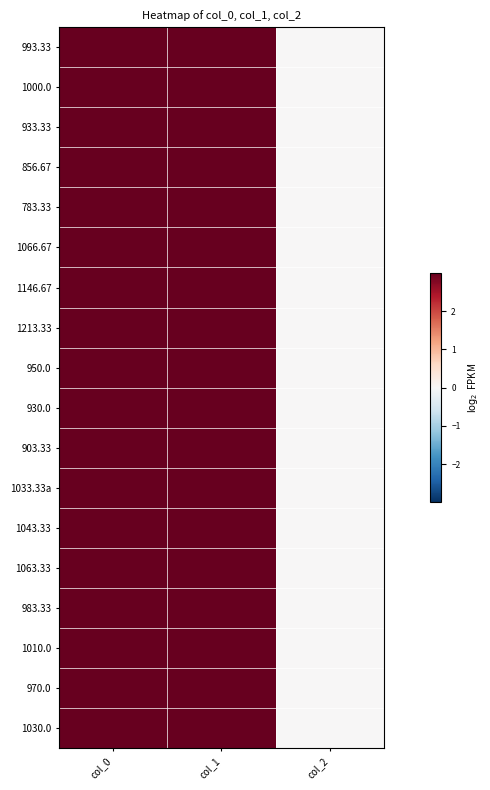

Reading left to right, transcribe all the data shown in this chart.

993.33: col_0=3.0	col_1=3.0	col_2=0.0
1000.0: col_0=3.0	col_1=3.0	col_2=0.0
933.33: col_0=3.0	col_1=3.0	col_2=0.0
856.67: col_0=3.0	col_1=3.0	col_2=0.0
783.33: col_0=3.0	col_1=3.0	col_2=0.0
1066.67: col_0=3.0	col_1=3.0	col_2=0.0
1146.67: col_0=3.0	col_1=3.0	col_2=0.0
1213.33: col_0=3.0	col_1=3.0	col_2=0.0
950.0: col_0=3.0	col_1=3.0	col_2=0.0
930.0: col_0=3.0	col_1=3.0	col_2=0.0
903.33: col_0=3.0	col_1=3.0	col_2=0.0
1033.33a: col_0=3.0	col_1=3.0	col_2=0.0
1043.33: col_0=3.0	col_1=3.0	col_2=0.0
1063.33: col_0=3.0	col_1=3.0	col_2=0.0
983.33: col_0=3.0	col_1=3.0	col_2=0.0
1010.0: col_0=3.0	col_1=3.0	col_2=0.0
970.0: col_0=3.0	col_1=3.0	col_2=0.0
1030.0: col_0=3.0	col_1=3.0	col_2=0.0